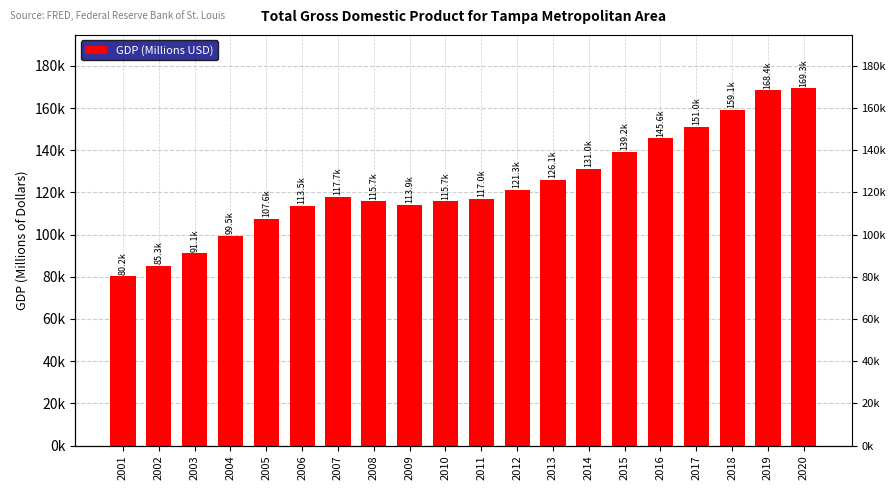

Reading left to right, extract all data points from this chart.

2001=80171.4	2002=85318.5	2003=91144.9	2004=99484.0	2005=107620.2	2006=113539.0	2007=117748.6	2008=115724.1	2009=113935.0	2010=115729.0	2011=117019.4	2012=121305.1	2013=126082.9	2014=131043.5	2015=139192.5	2016=145593.8	2017=150980.3	2018=159127.8	2019=168393.6	2020=169269.5